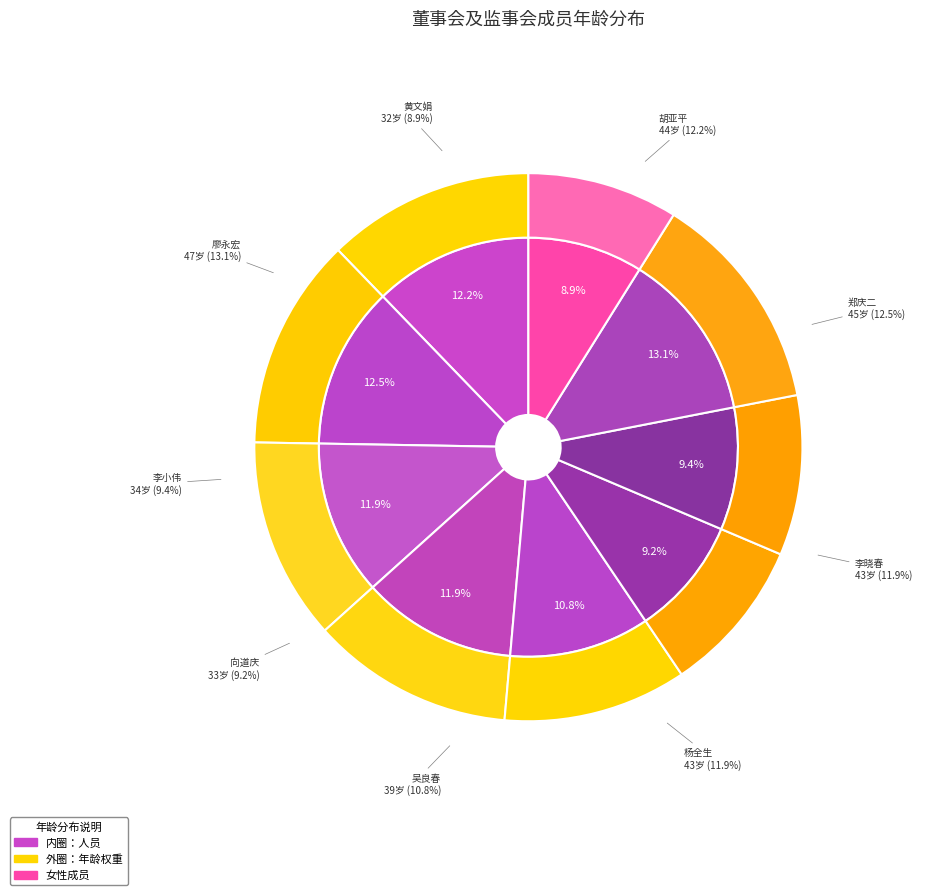

Rank the categories by value from lowest to highest.

黄文娟, 向道庆, 李小伟, 吴良春, 李晓春, 杨全生, 胡亚平, 郑庆二, 廖永宏